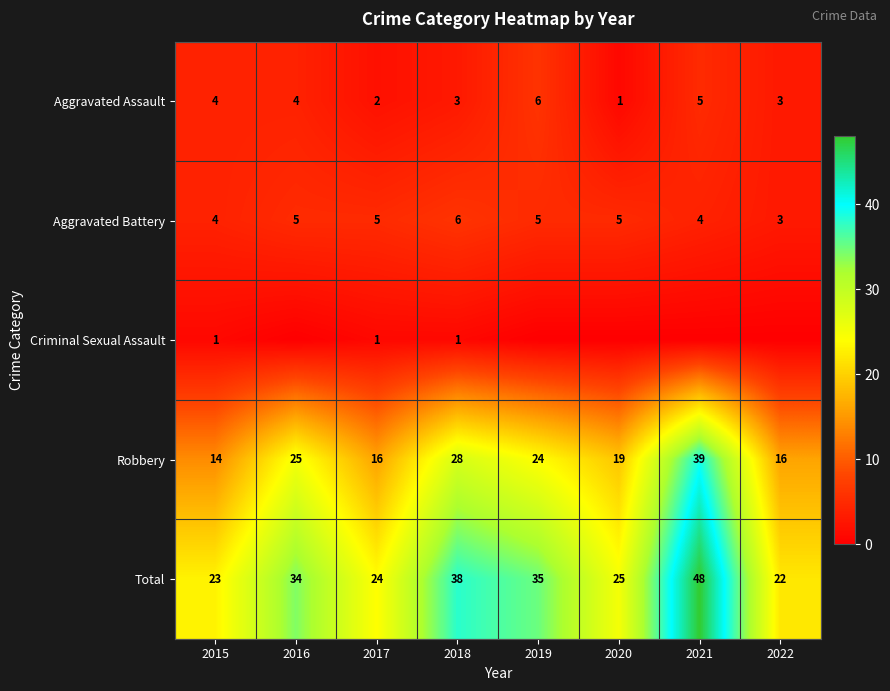

What is the difference between the maximum and second lowest values in the Robbery series?

23